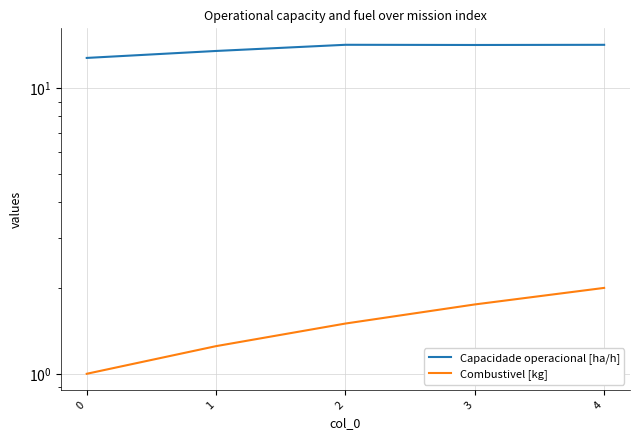

True or false: Combustivel [kg] and Capacidade operacional [ha/h] cross at least once.

False